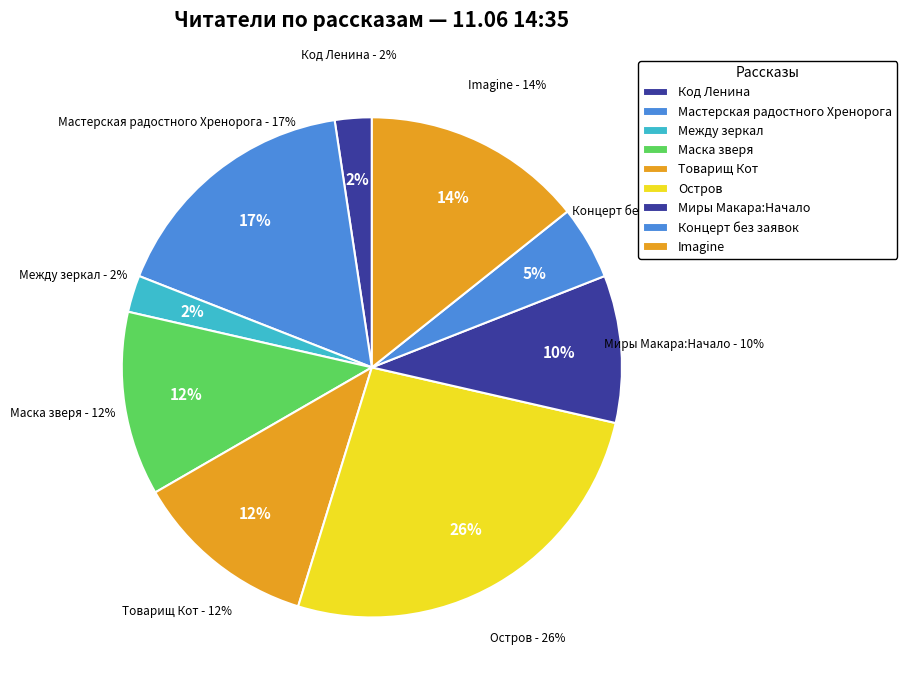

True or false: Миры Макара:Начало accounts for 2% of the total.

False